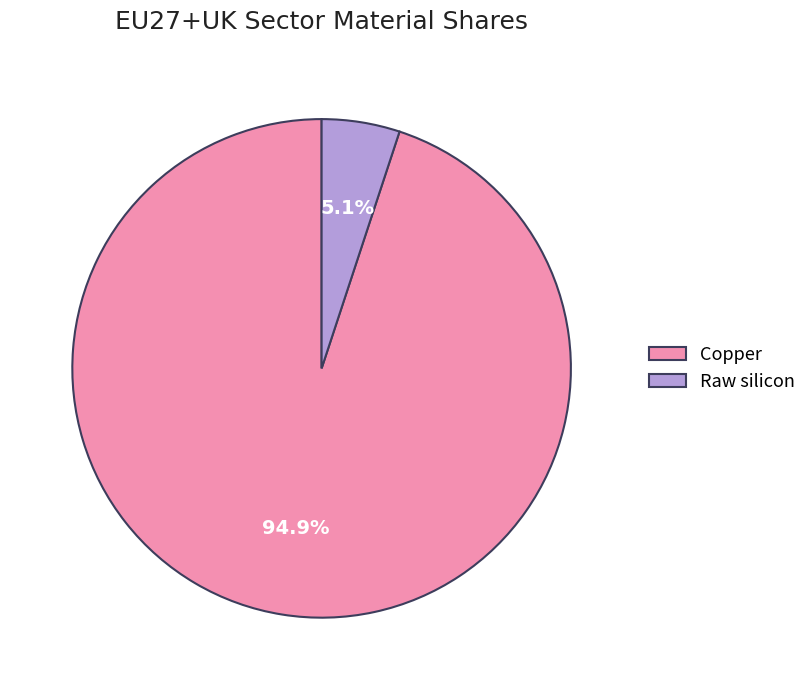

Is the sum of Raw silicon and Copper greater than half?

Yes